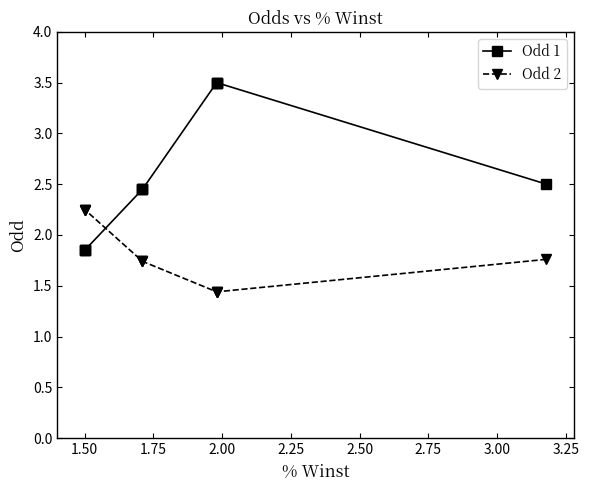

Count the number of categories in the chart.

10